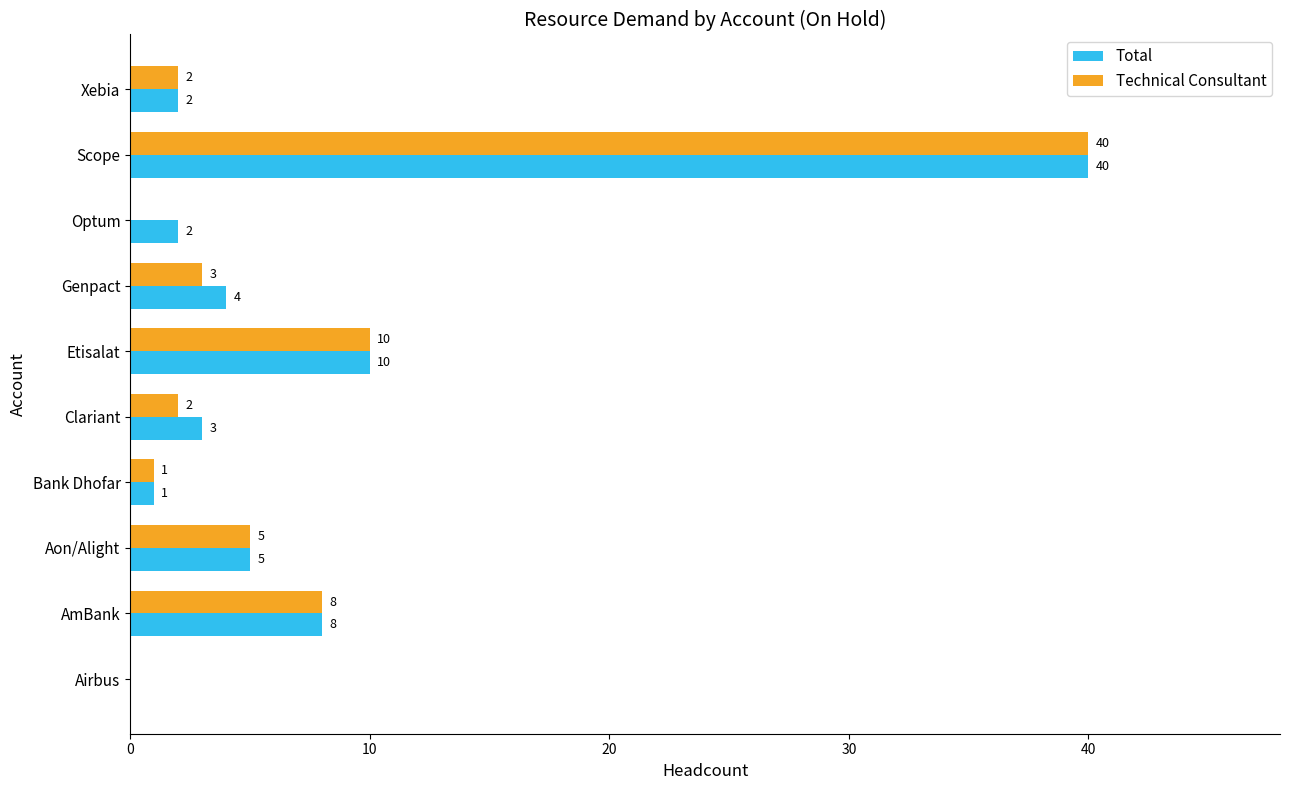

Which category has the highest value in the Total series?

Scope